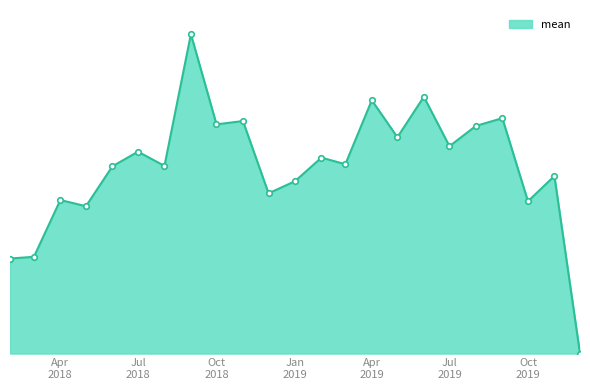

Which label corresponds to the smallest value in the chart?

2019-12-01